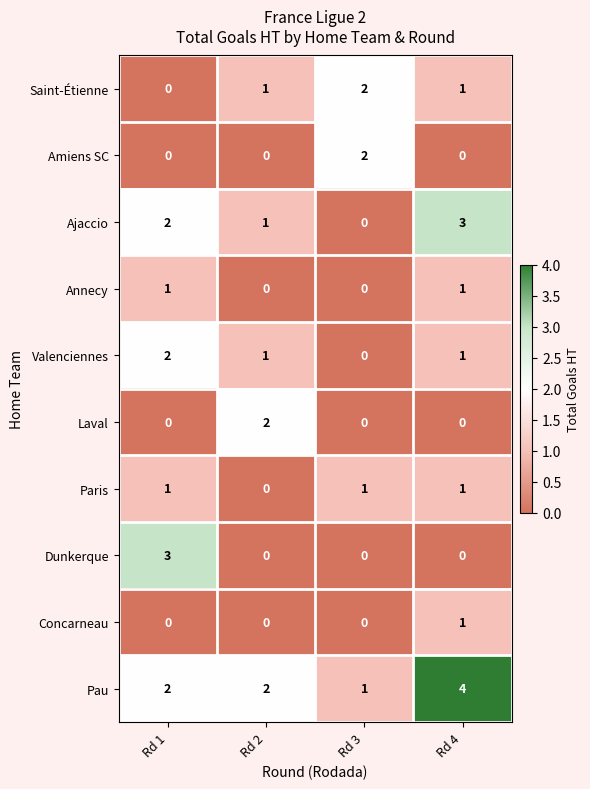

How many Saint-Étienne values are between 1 and 2?

3